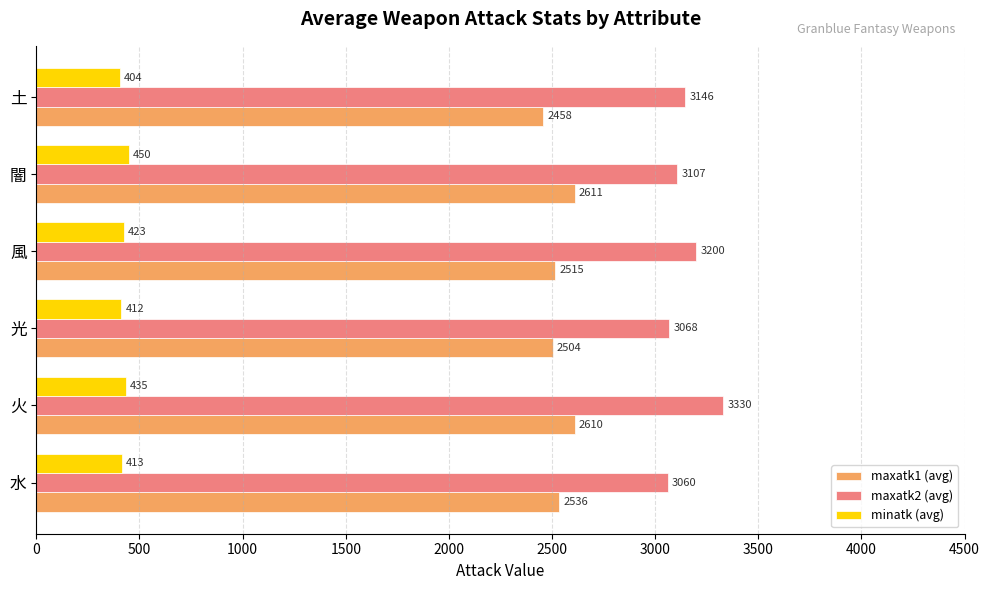

Which series has the widest spread of values?

maxatk2 (avg)